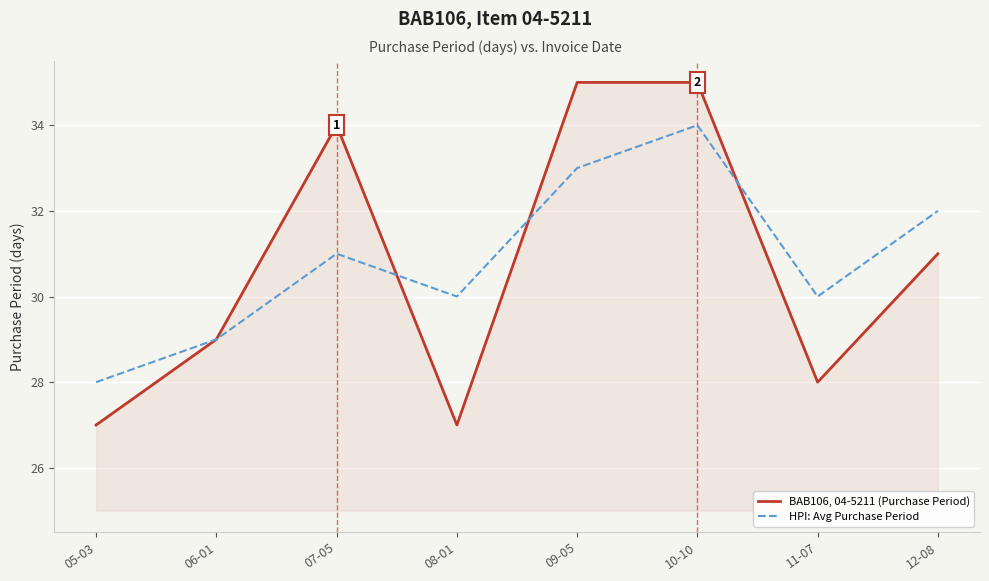

Is the value of HPI: Avg Purchase Period at 10-10 greater than the value of BAB106, 04-5211 (Purchase Period) at 11-07?

Yes